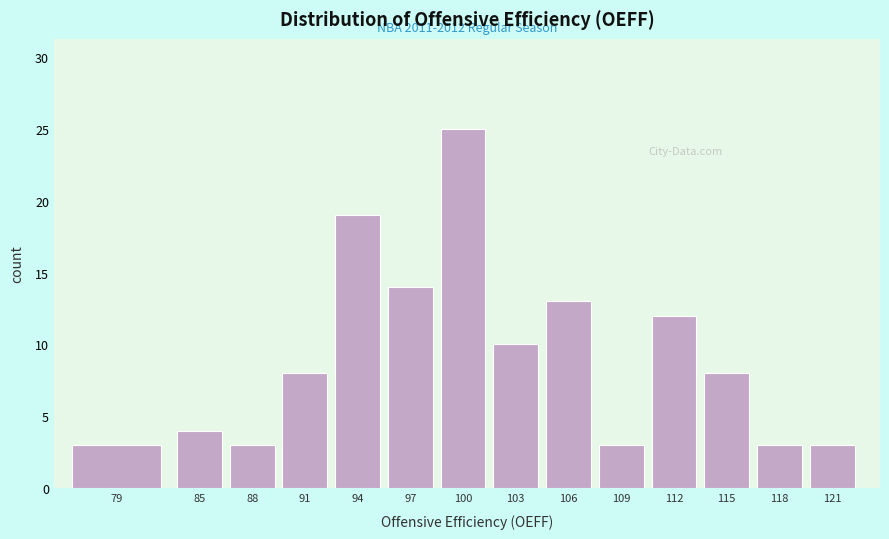

Reading right to left, what are all the values shown in this chart?

121=3	118=3	115=8	112=12	109=3	106=13	103=10	100=25	97=14	94=19	91=8	88=3	85=4	79=3